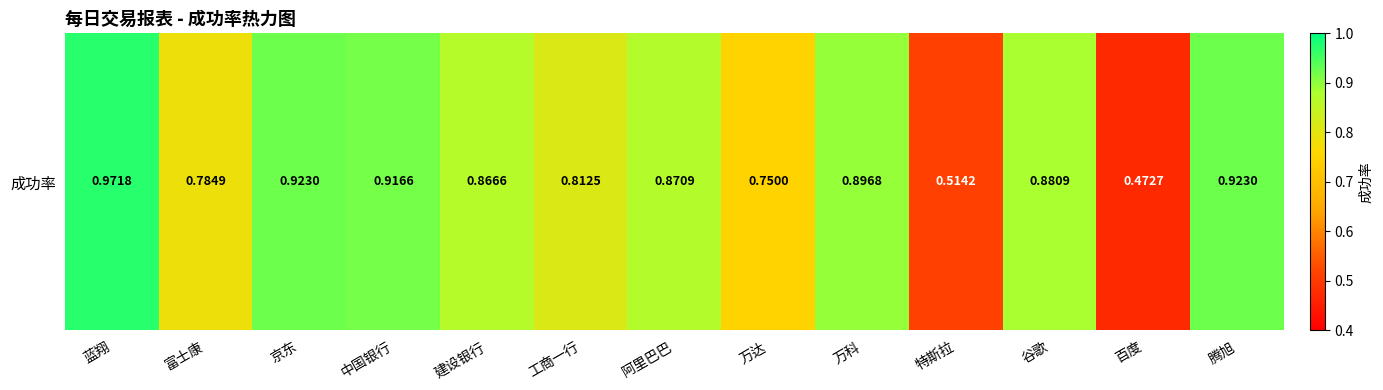

Reading left to right, what are all the values shown in this chart?

1.0	0.8	0.9	0.9	0.9	0.8	0.9	0.8	0.9	0.5	0.9	0.5	0.9